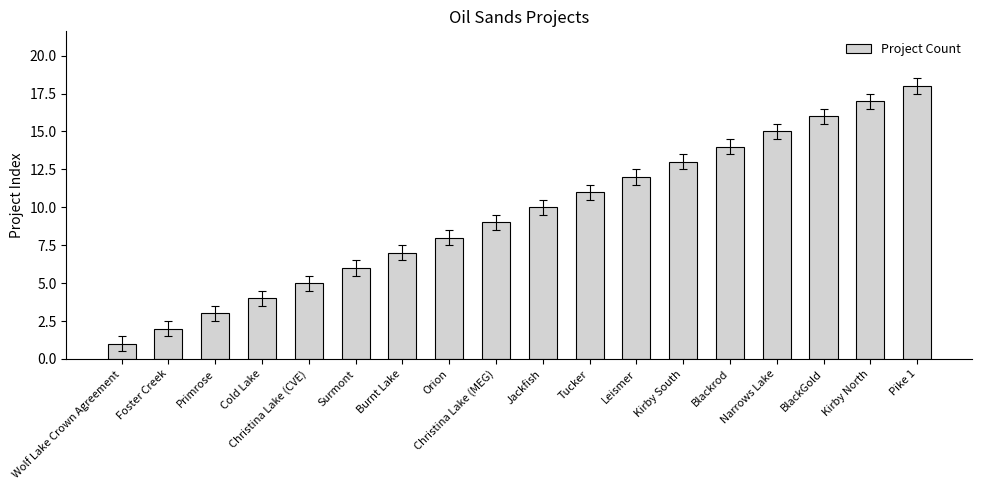

Which has a higher value, Leismer or Cold Lake?

Leismer